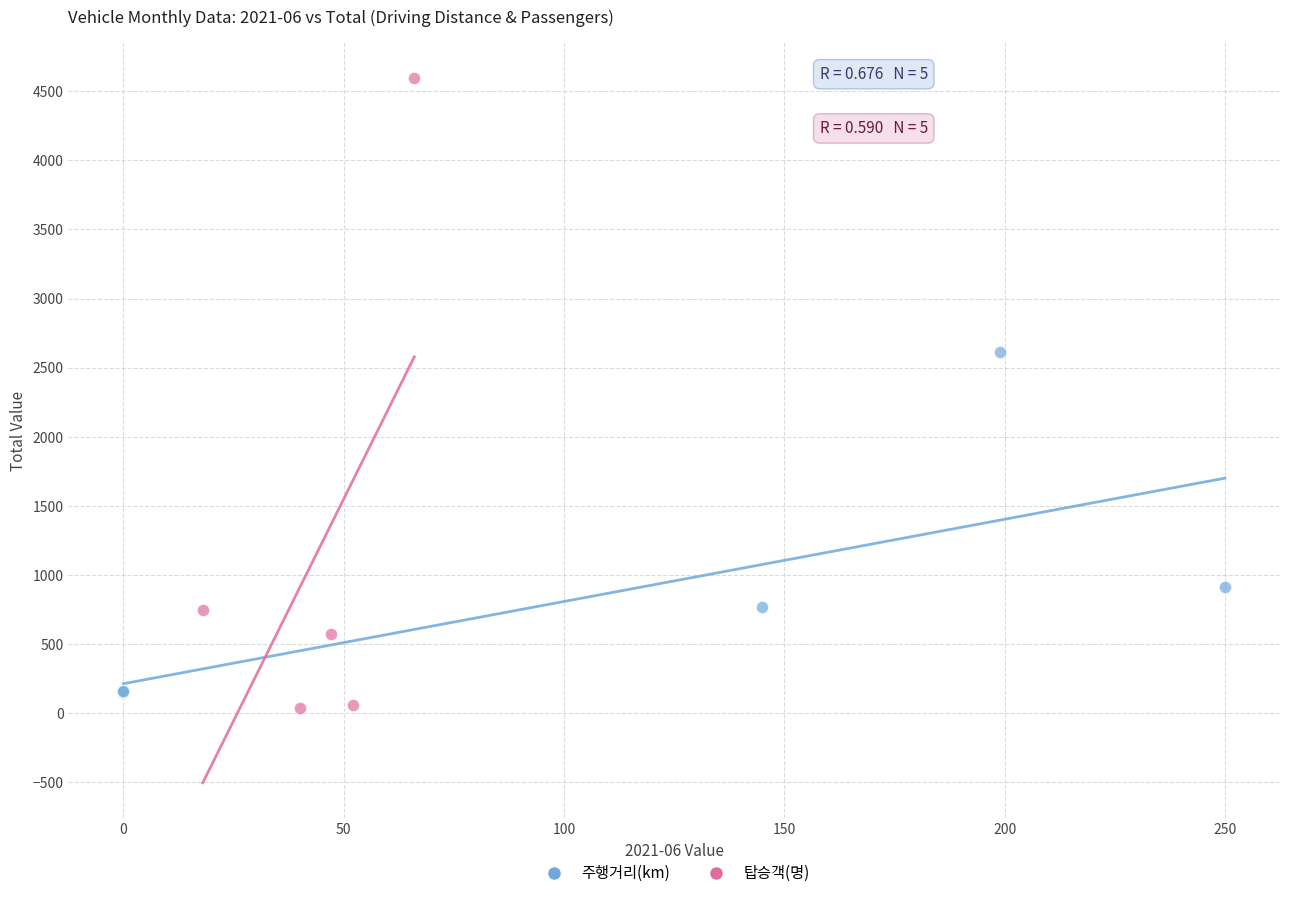

Which series reaches the maximum Y coordinate?

탑승객(명)